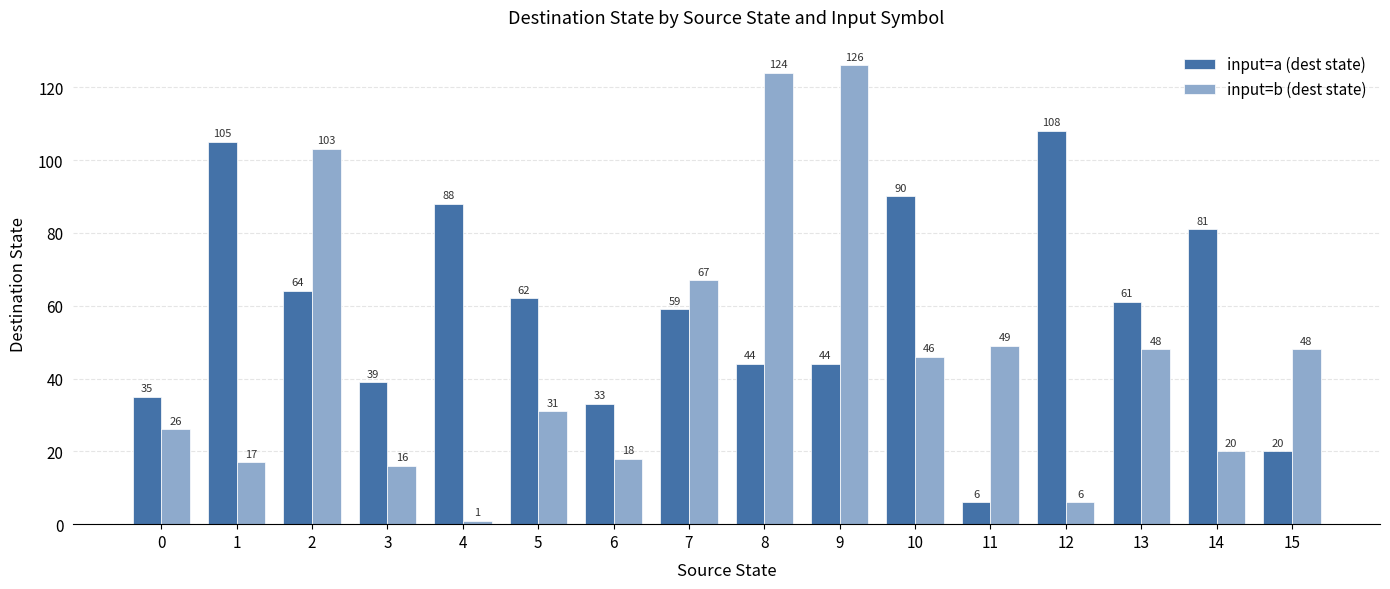

What are all the series names shown in the legend?

input=a (dest state), input=b (dest state)